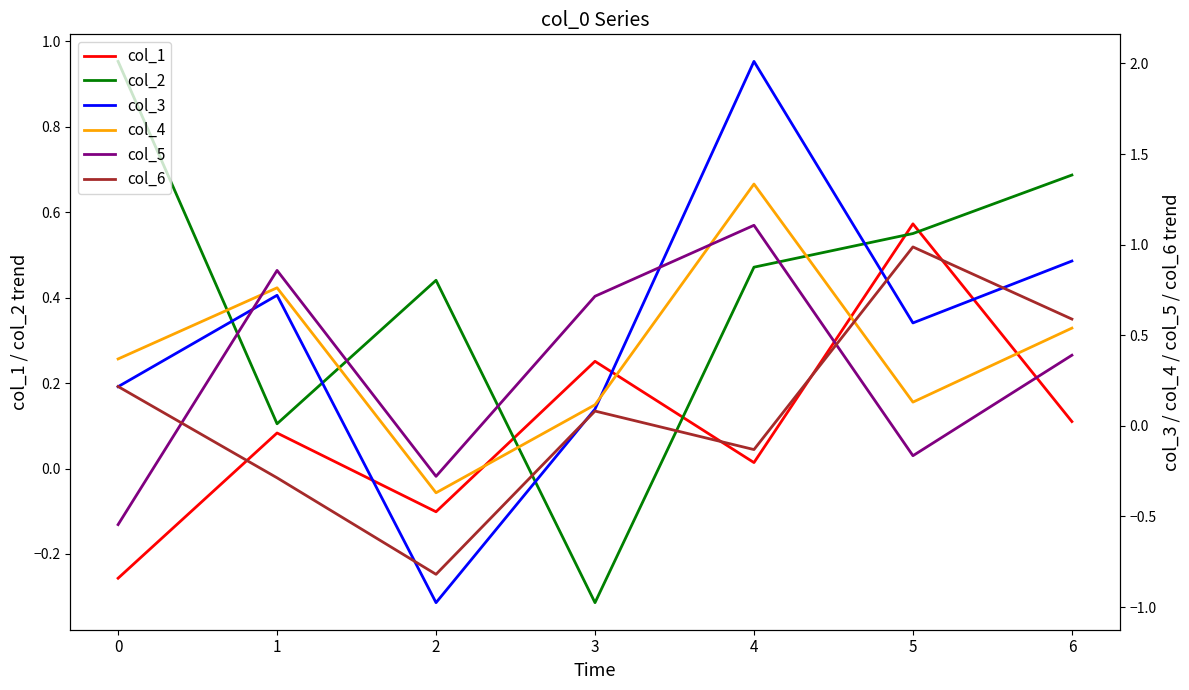

What is the maximum value shown in the chart?

2.0